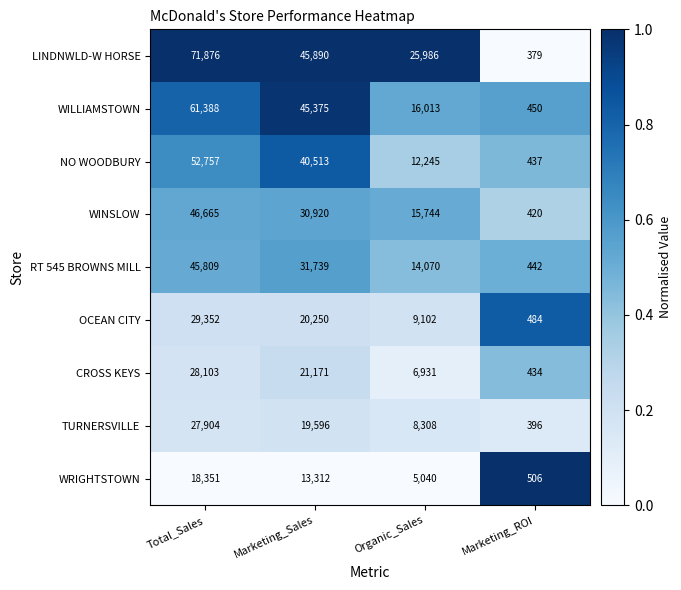

Where is OCEAN CITY nearest to the value 14918?

Marketing_Sales